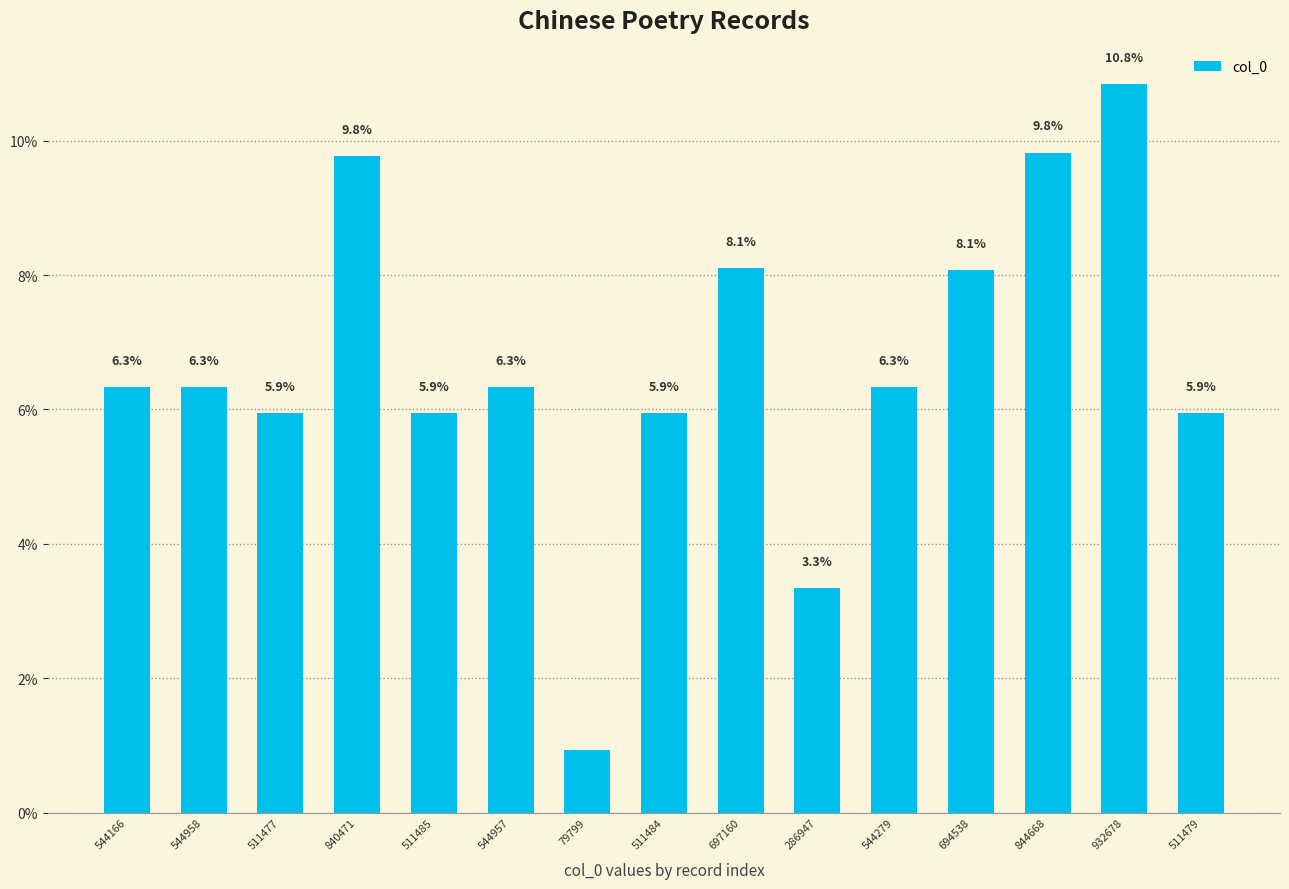

What is the difference between the second highest and second lowest values?

6.5